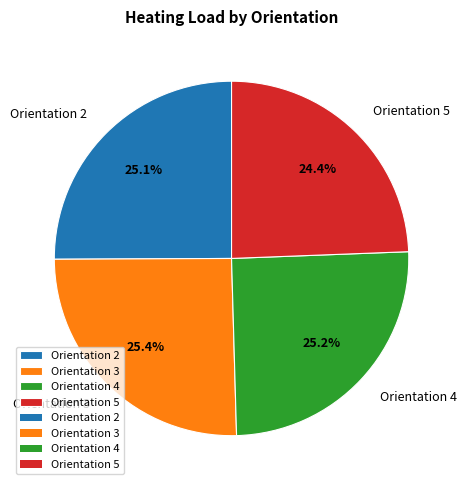

To the nearest percent, what is the difference between the largest and smallest slice percentages?

1%